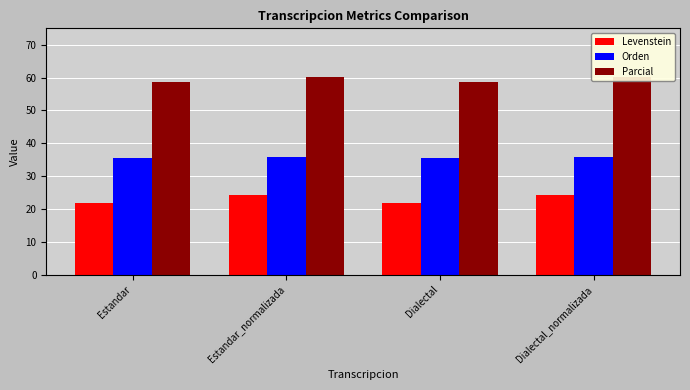

What position from the left is Dialectal_normalizada?

4